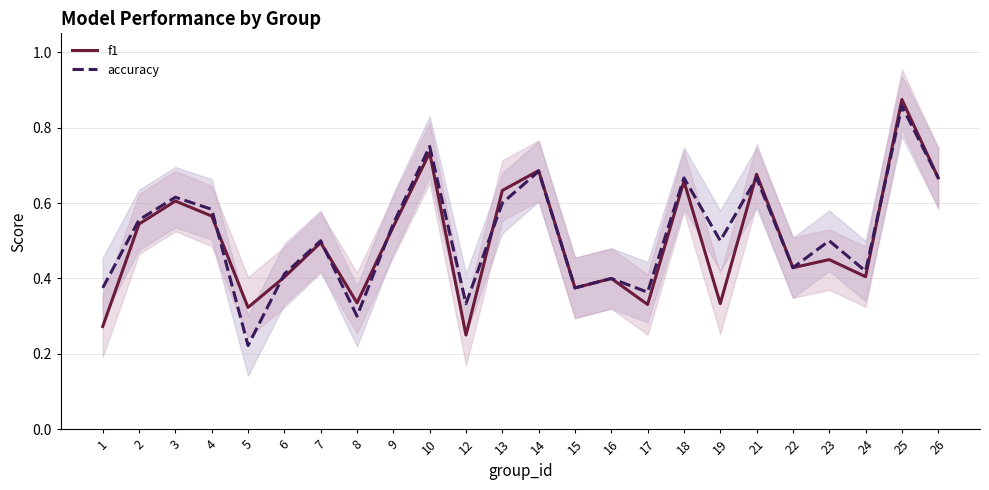

How many interior local valleys does the accuracy series have?

8